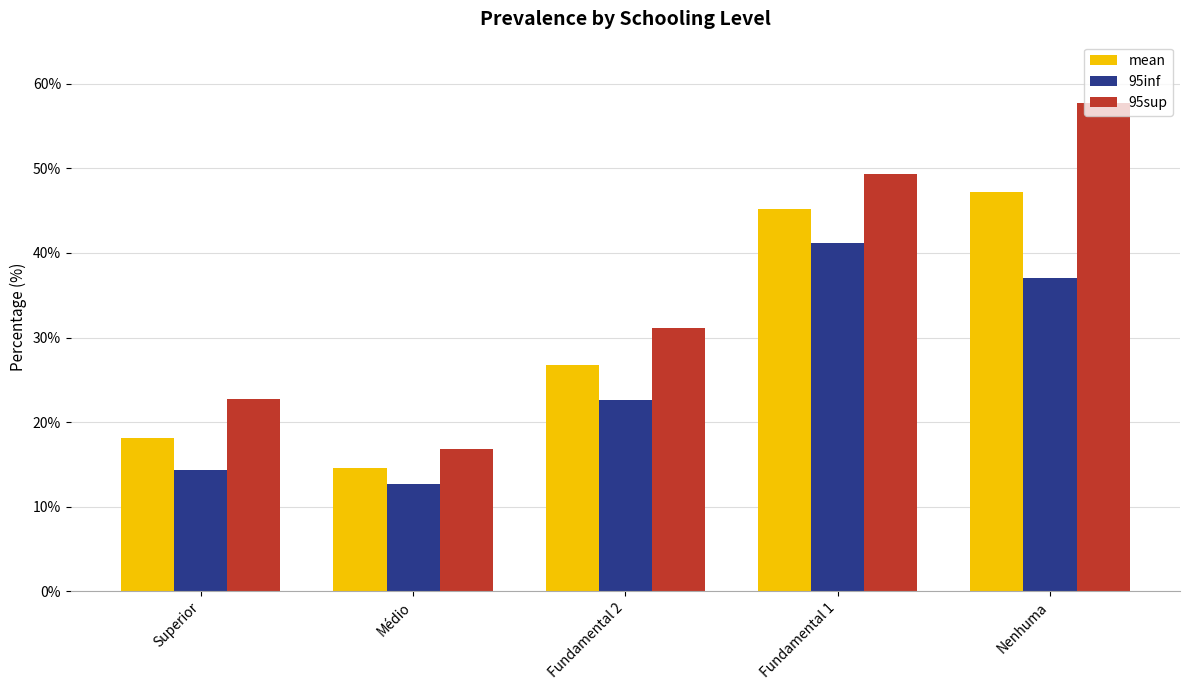

How many bars are there in total?

15